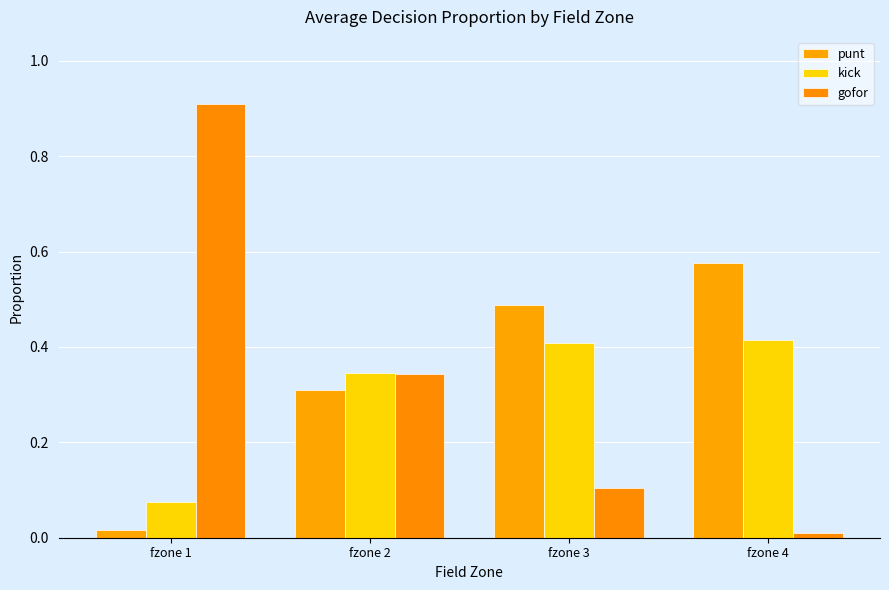

True or false: kick has a value of 0.3 at fzone 2.

True